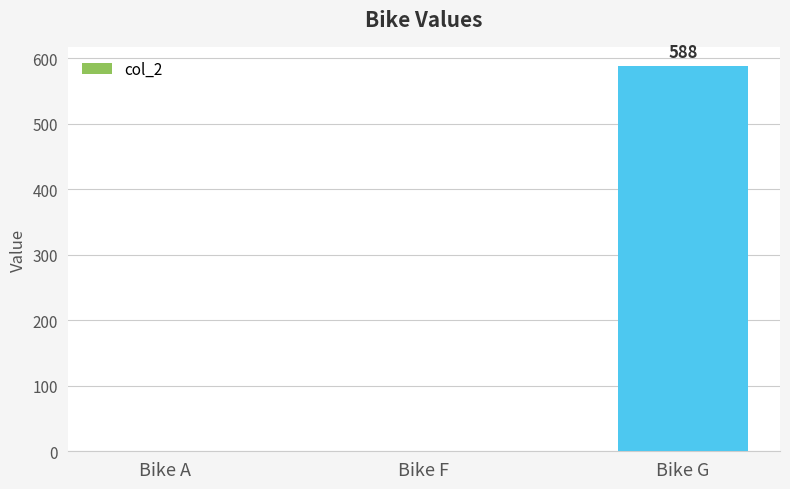

True or false: the data shows 788 at Bike G.

False